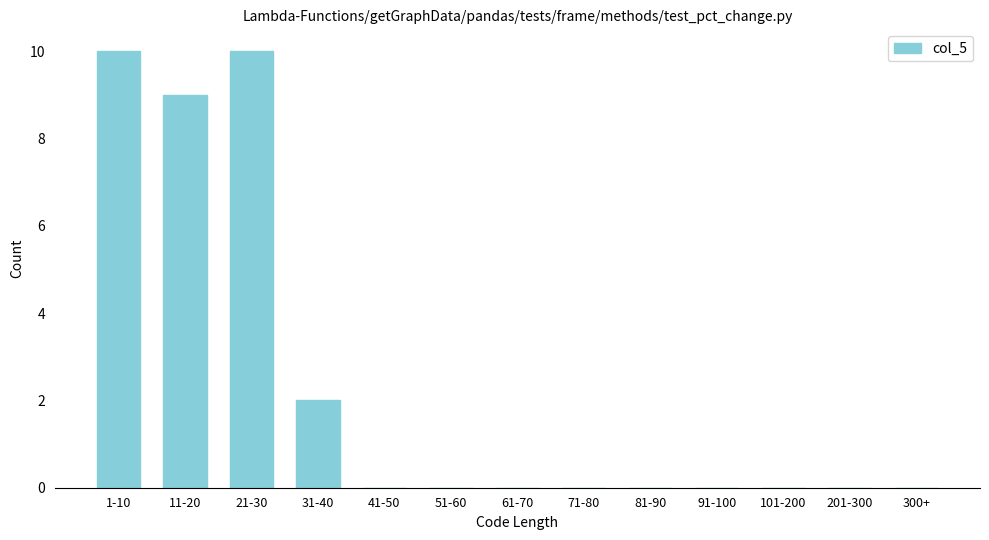

Reading left to right, transcribe all the data shown in this chart.

1-10=10	11-20=9	21-30=10	31-40=2	41-50=0	51-60=0	61-70=0	71-80=0	81-90=0	91-100=0	101-200=0	201-300=0	300+=0